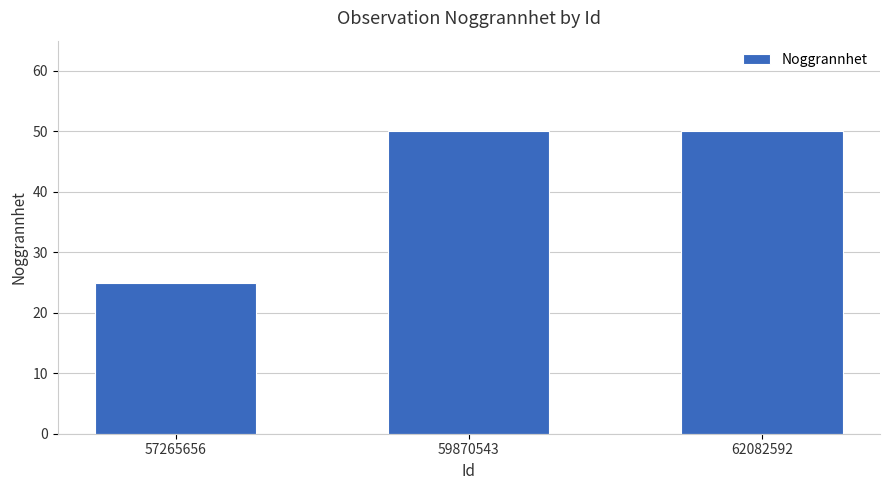

Is it true that the value at 62082592 is 84?

False